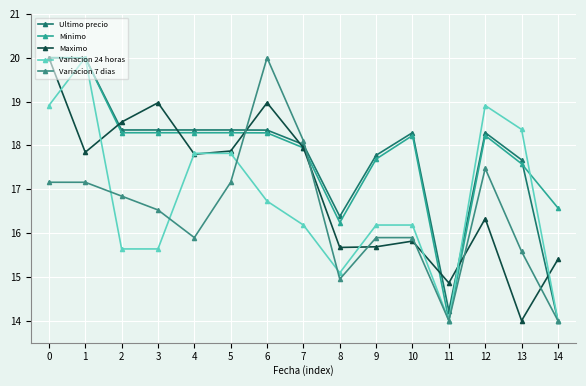

The value of Minimo at 10 is 18.2. True or false?

True